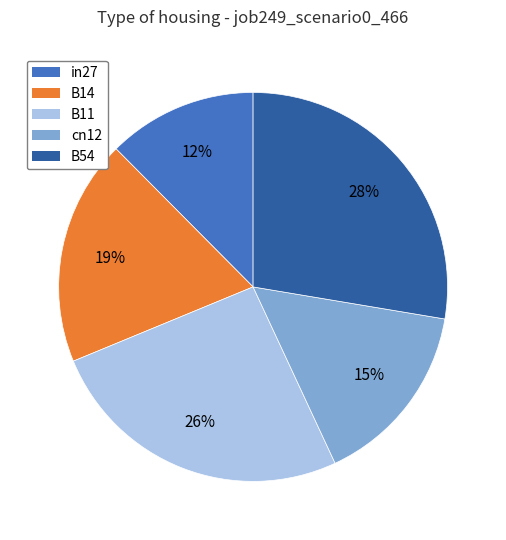

Is there any slice that represents more than half of the pie?

No